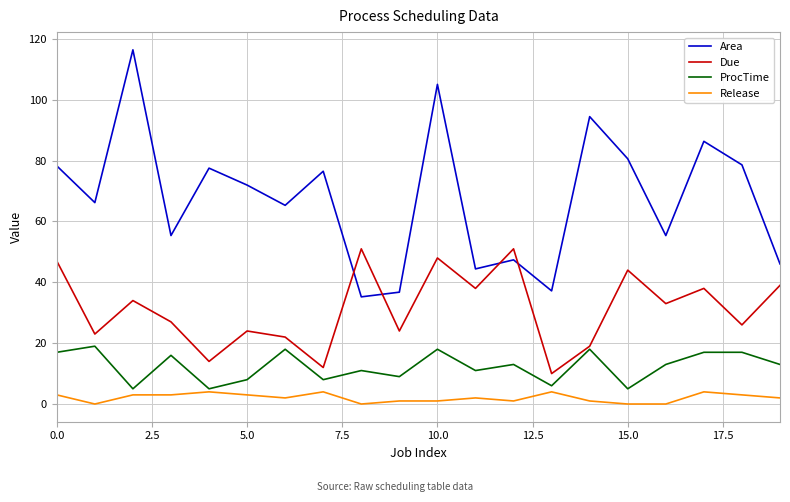

Which series has the largest total across all categories?

Area